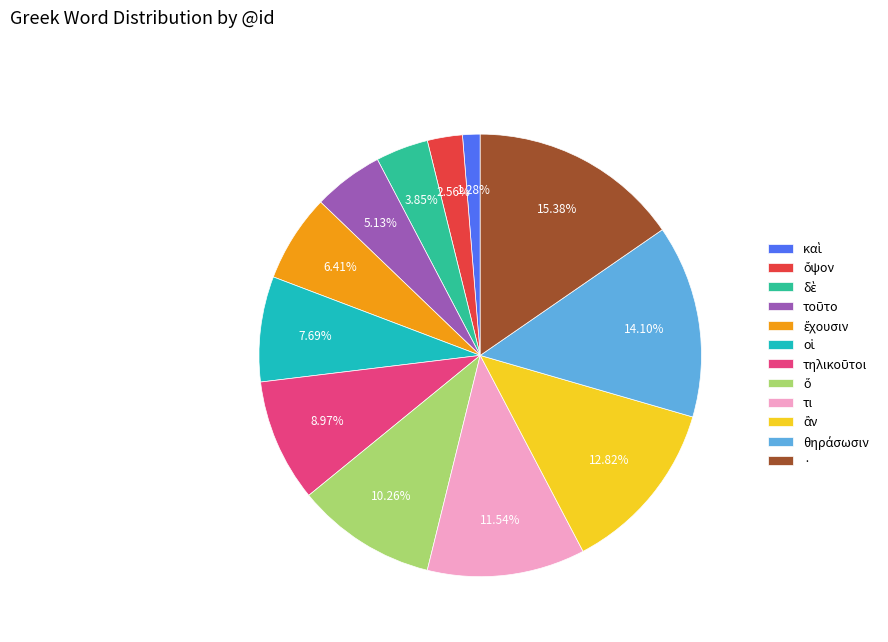

How many slices are in this pie chart?

12